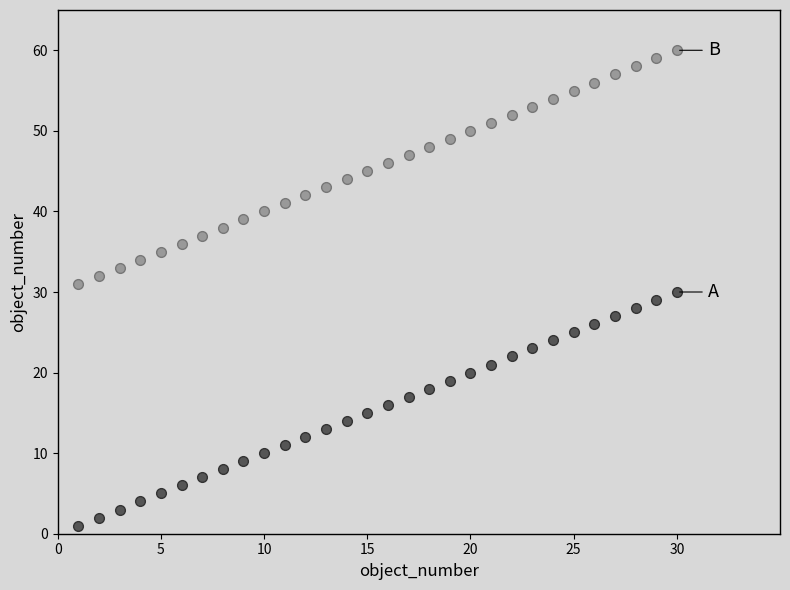

Does the chart have visible grid lines?

No